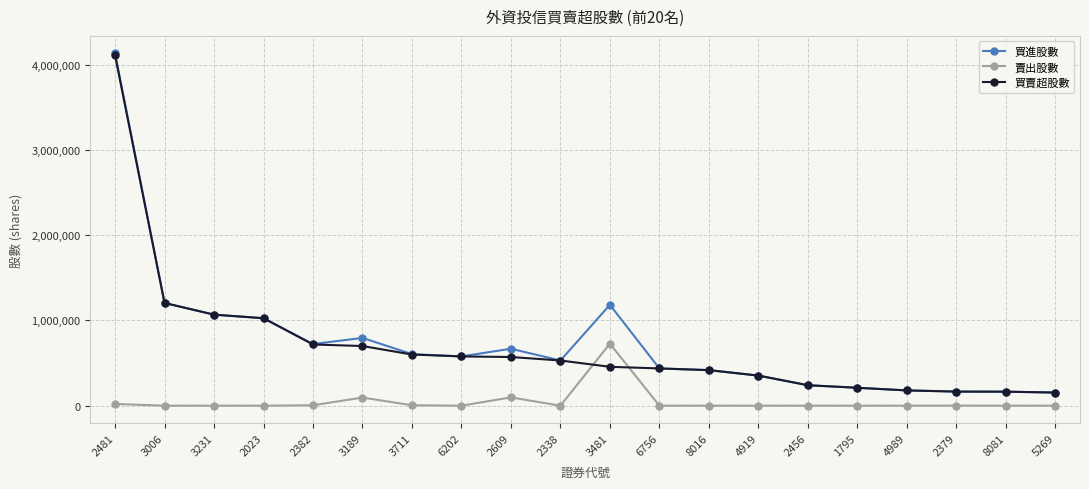

Is the value of 賣出股數 at 3711 greater than the value of 買進股數 at 1795?

No